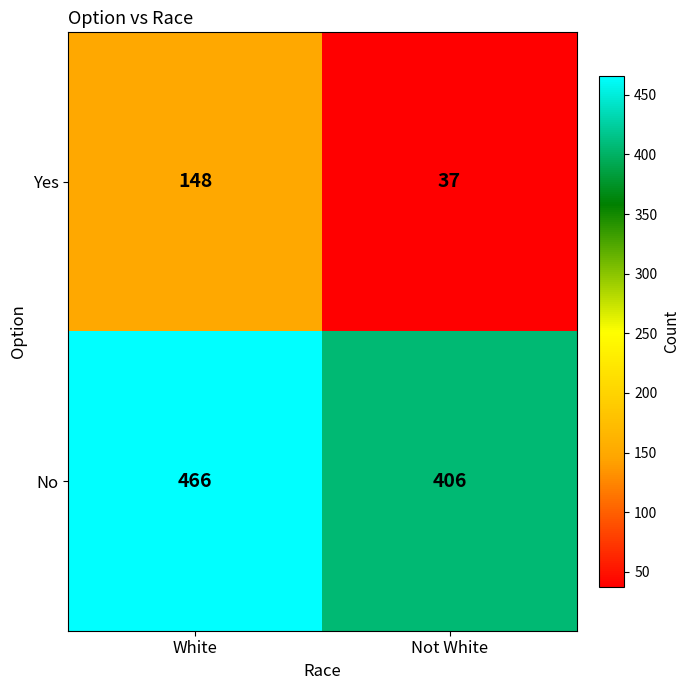

What is the difference between the maximum and minimum values in the Yes series?

111